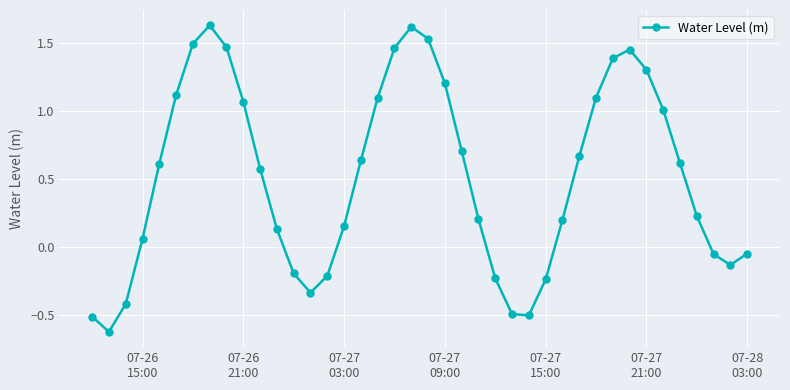

What is the smallest value displayed?

-0.6